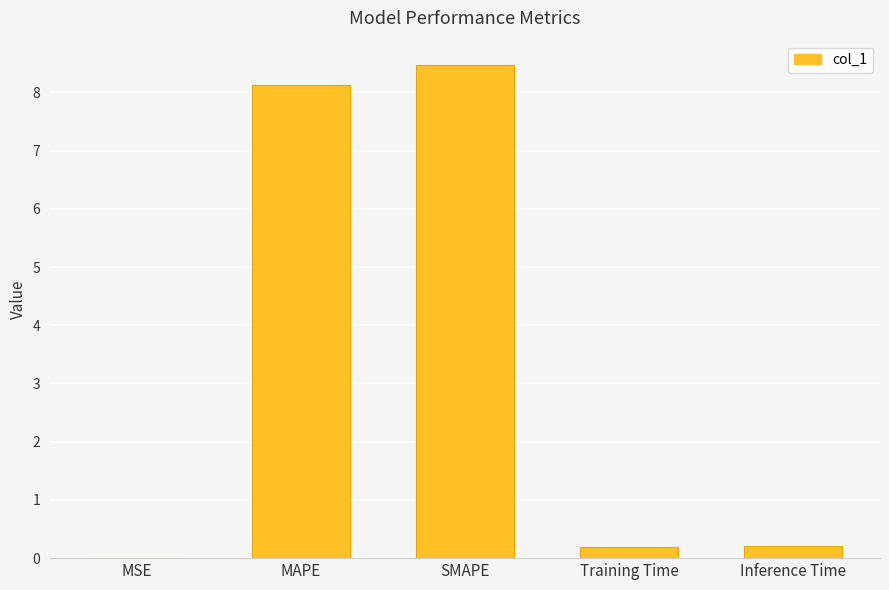

What is the maximum value shown in the chart?

8.5